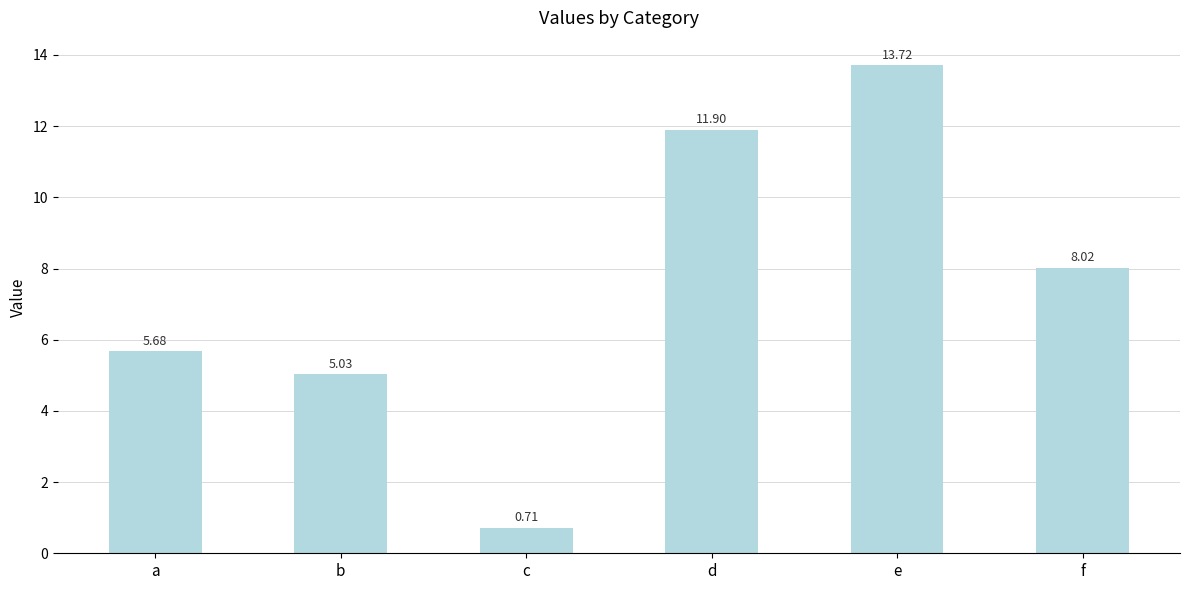

How many bars are there in total?

6